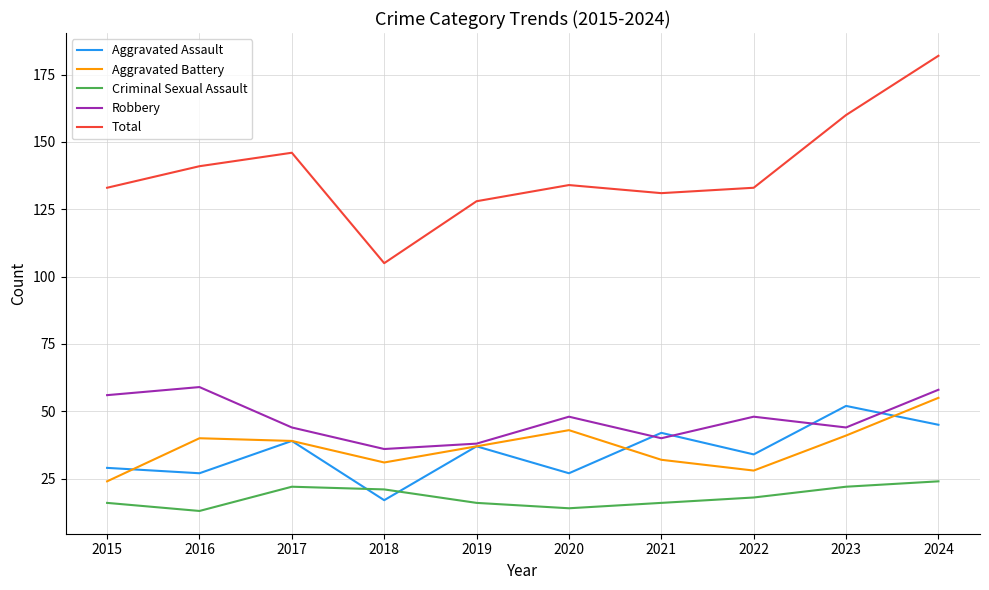

Which series has the widest spread of values?

Total